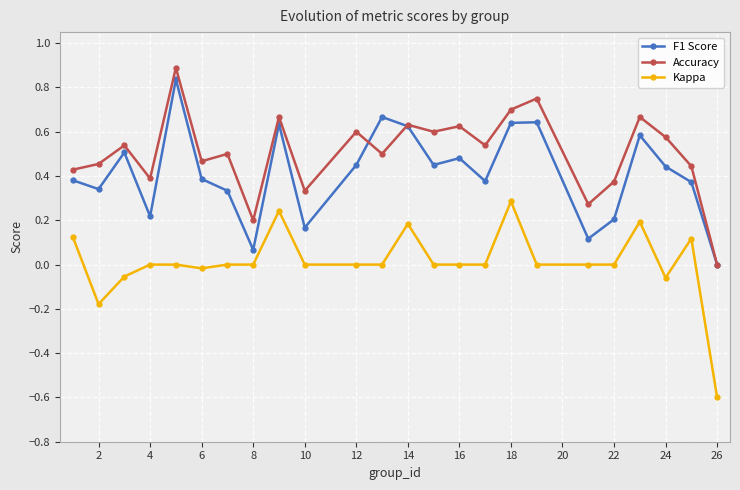

True or false: Accuracy and Kappa intersect in this chart.

False